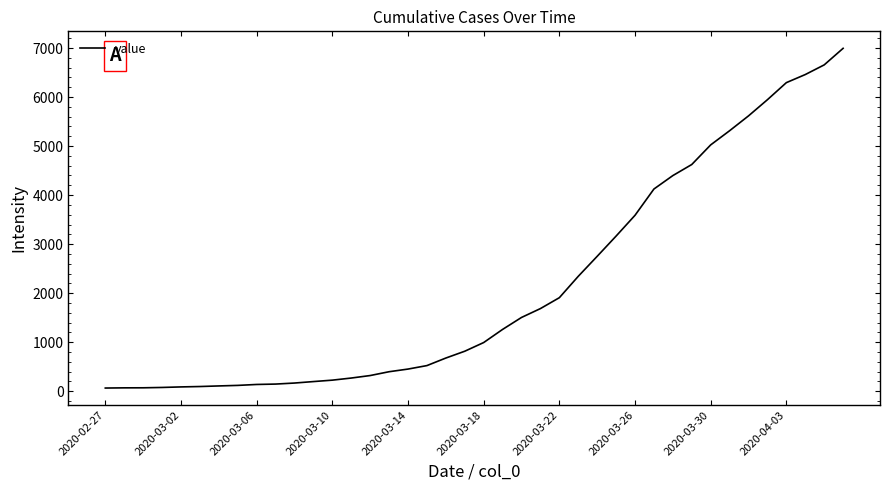

What is the maximum value shown in the chart?

6994